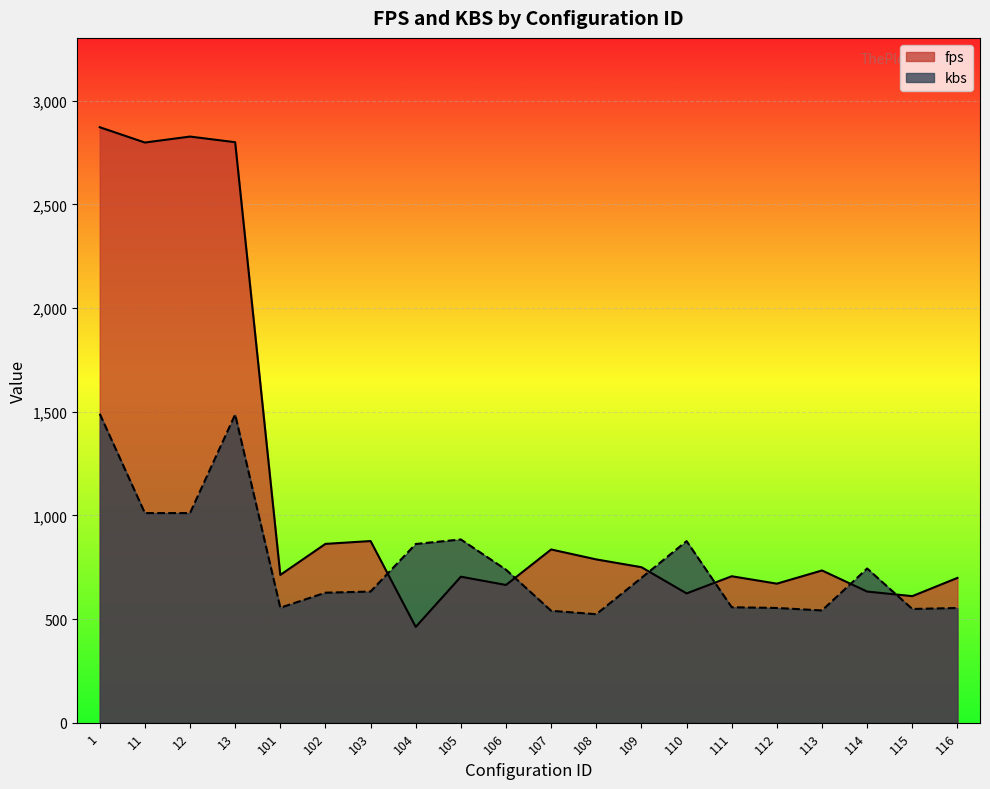

What value does the fps series have at 11?

2798.0